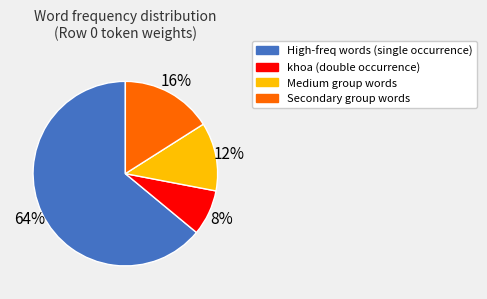

To the nearest percent, what is the average slice percentage?

25%